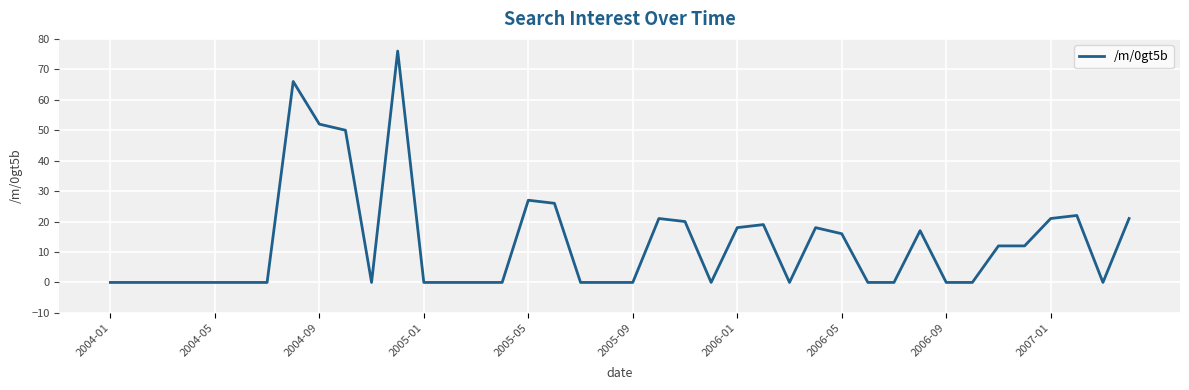

What is the greatest value displayed?

76